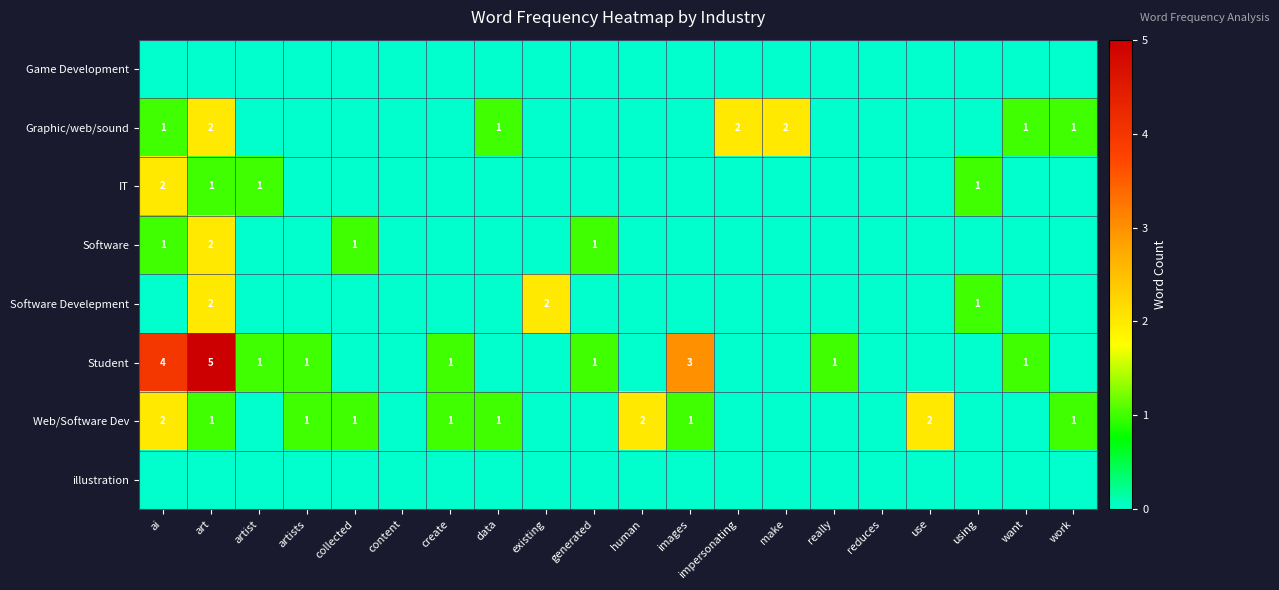

Between artists and want, which is larger?

artists